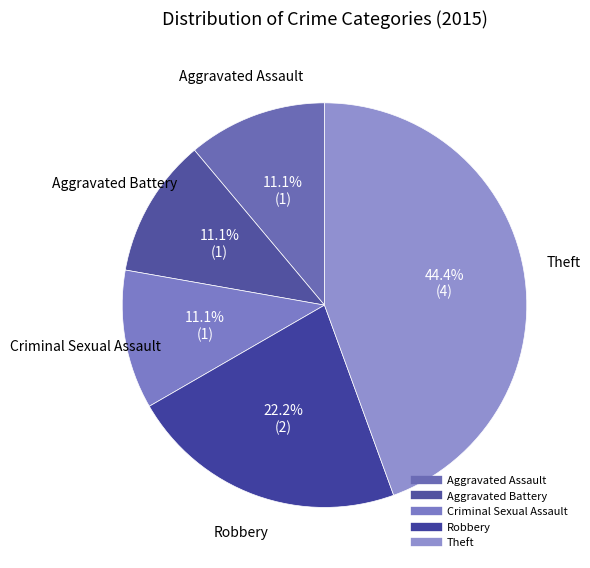

Rank the categories by value from lowest to highest.

Aggravated Assault, Aggravated Battery, Criminal Sexual Assault, Robbery, Theft